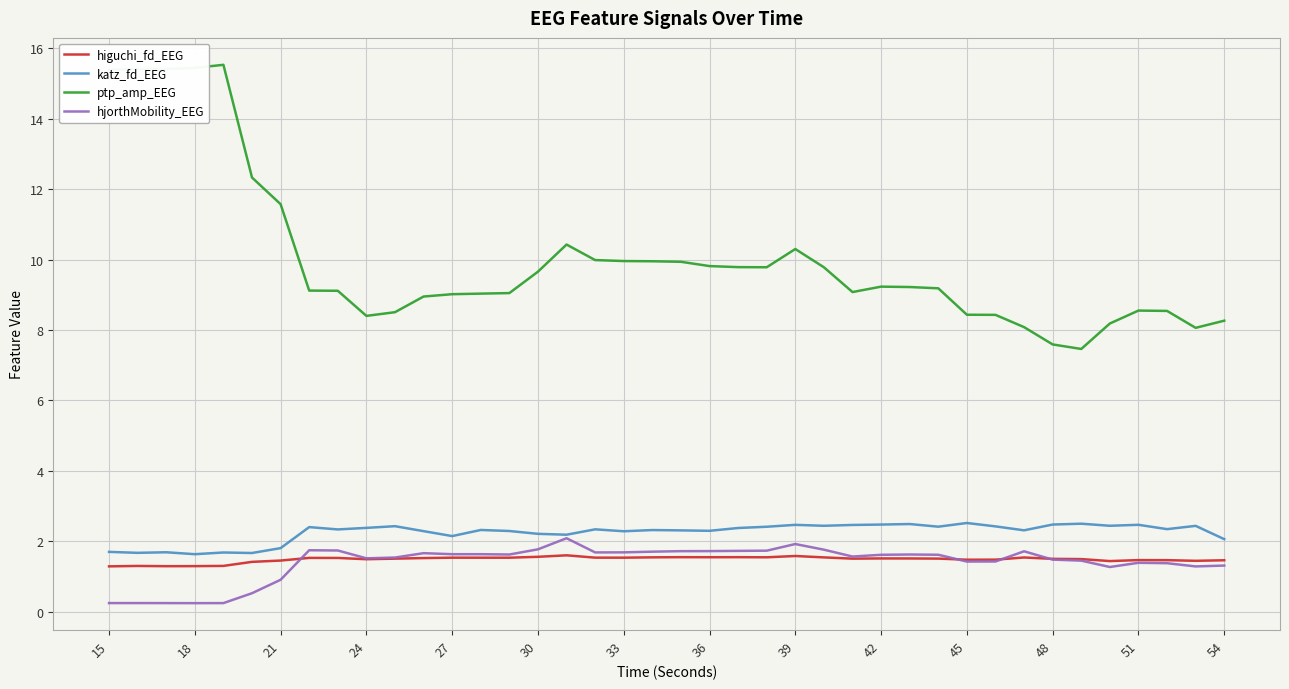

Which series has the largest total across all categories?

ptp_amp_EEG